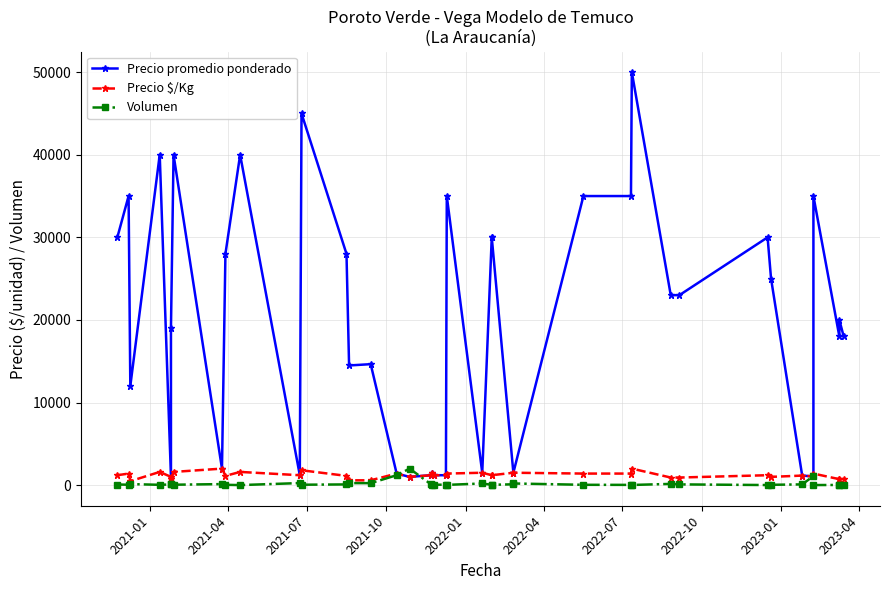

Rank the series at 2021-04 from lowest to highest value.

Volumen, Precio $/Kg, Precio promedio ponderado